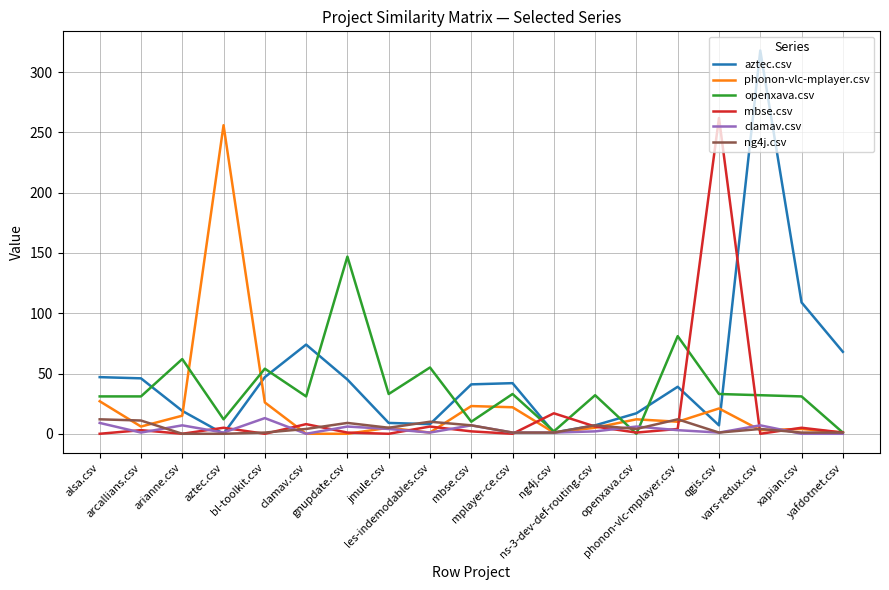

What is the average value of the aztec.csv series?

50